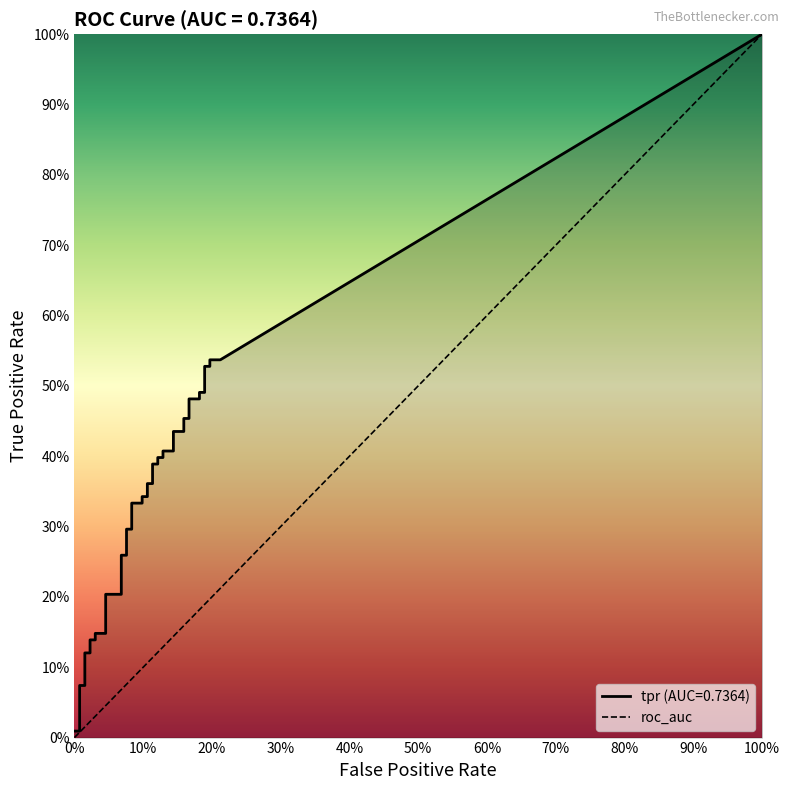

True or false: the data shows 0 at 0%.

True